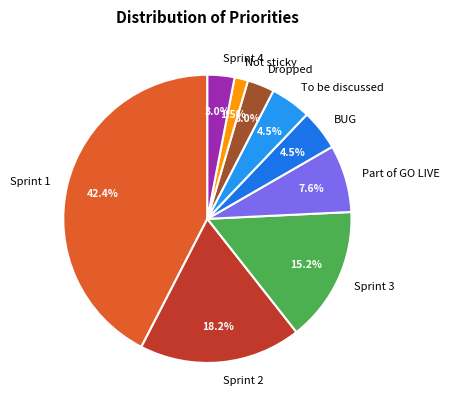

How many segments does this pie chart have?

9